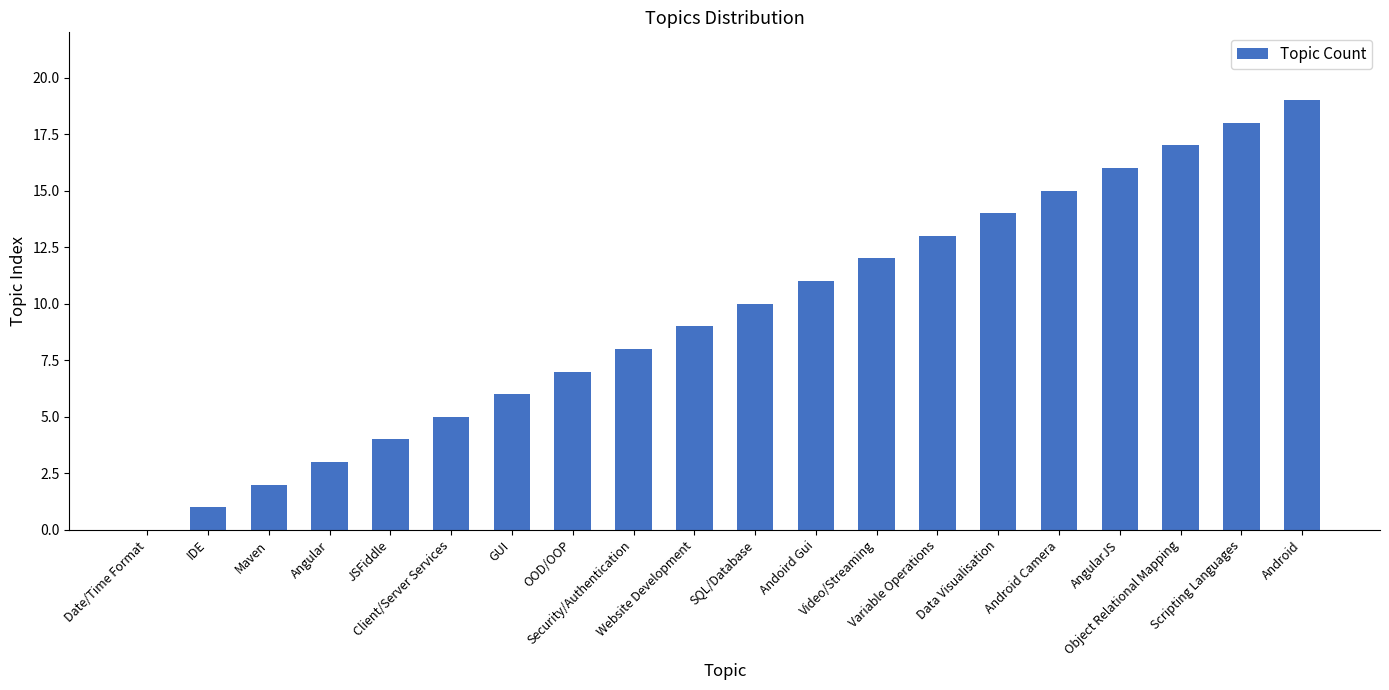

What is the ratio of the value at Client/Server Services to the value at Object Relational Mapping?

0.3